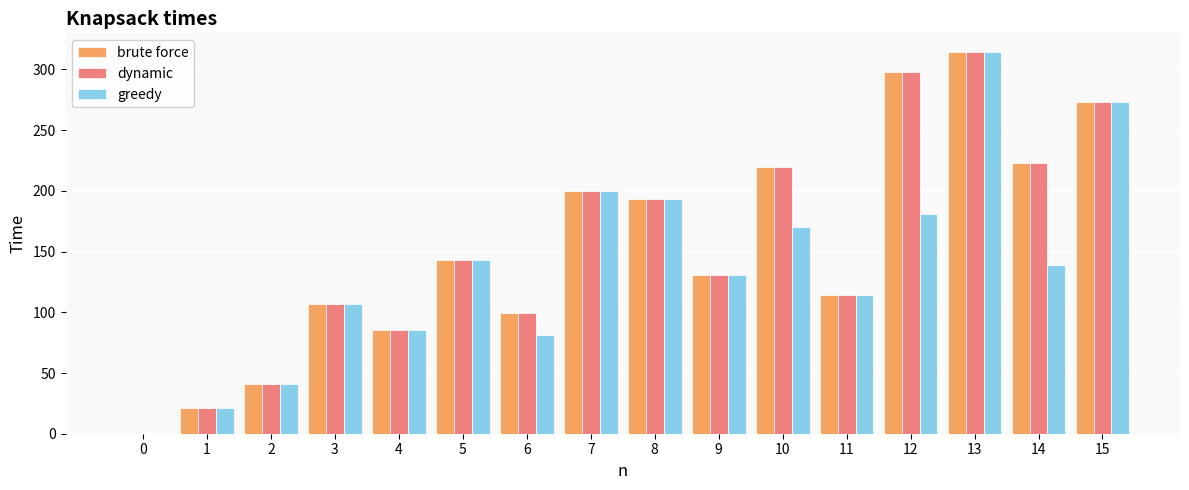

Which category has the highest value across all series?

13